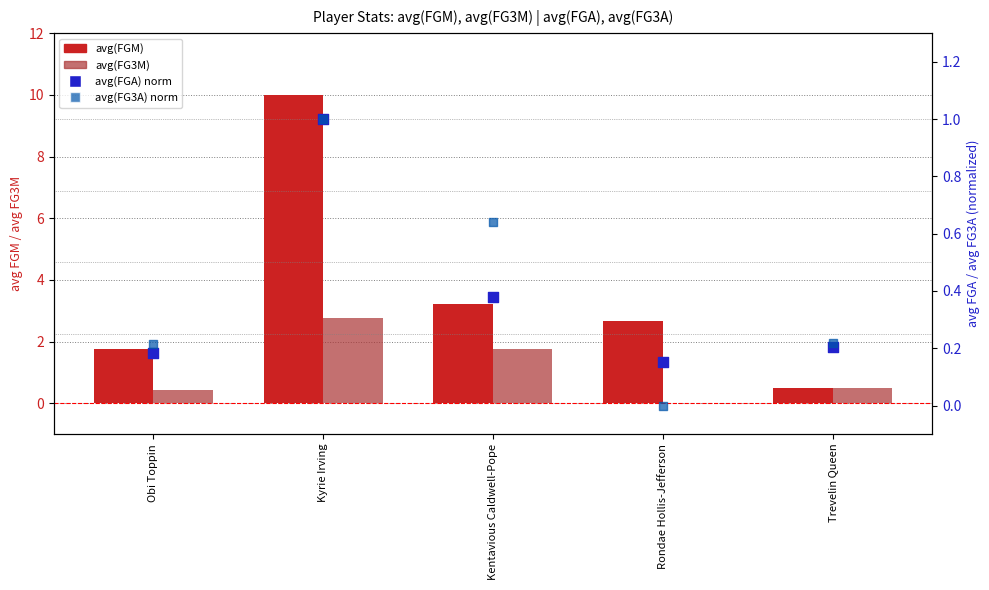

Which series has the largest Y range (max minus min)?

avg(FGM)